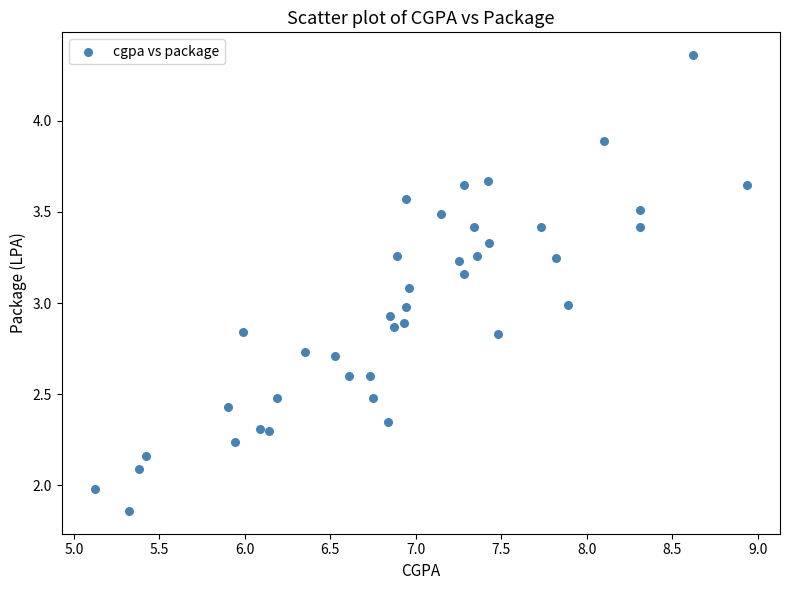

What is the range of Y values (max minus min)?

2.5